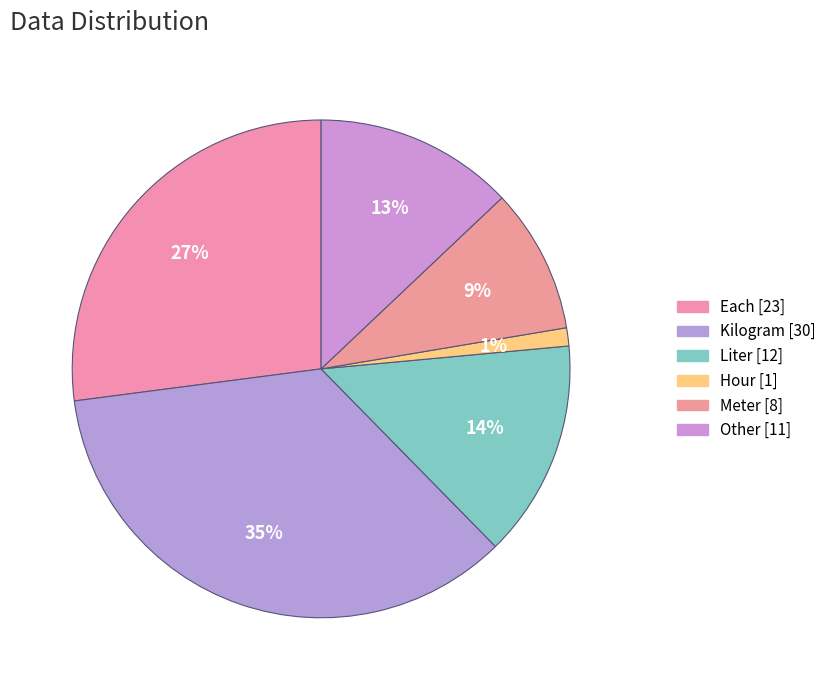

True or false: Kilogram accounts for 24% of the total.

False